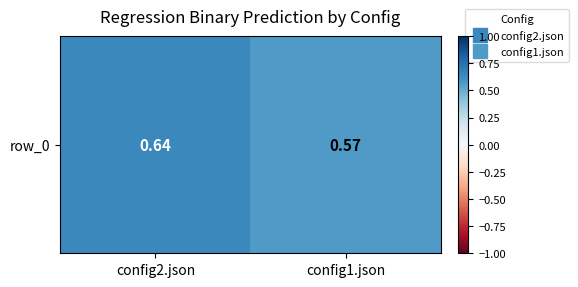

What is the minimum value shown in the chart?

0.6